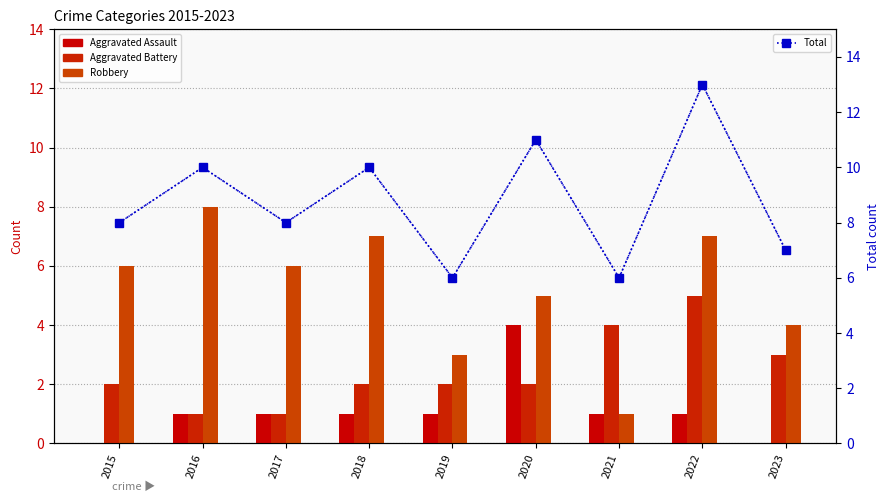

At how many categories does at least one series exceed 0?

9